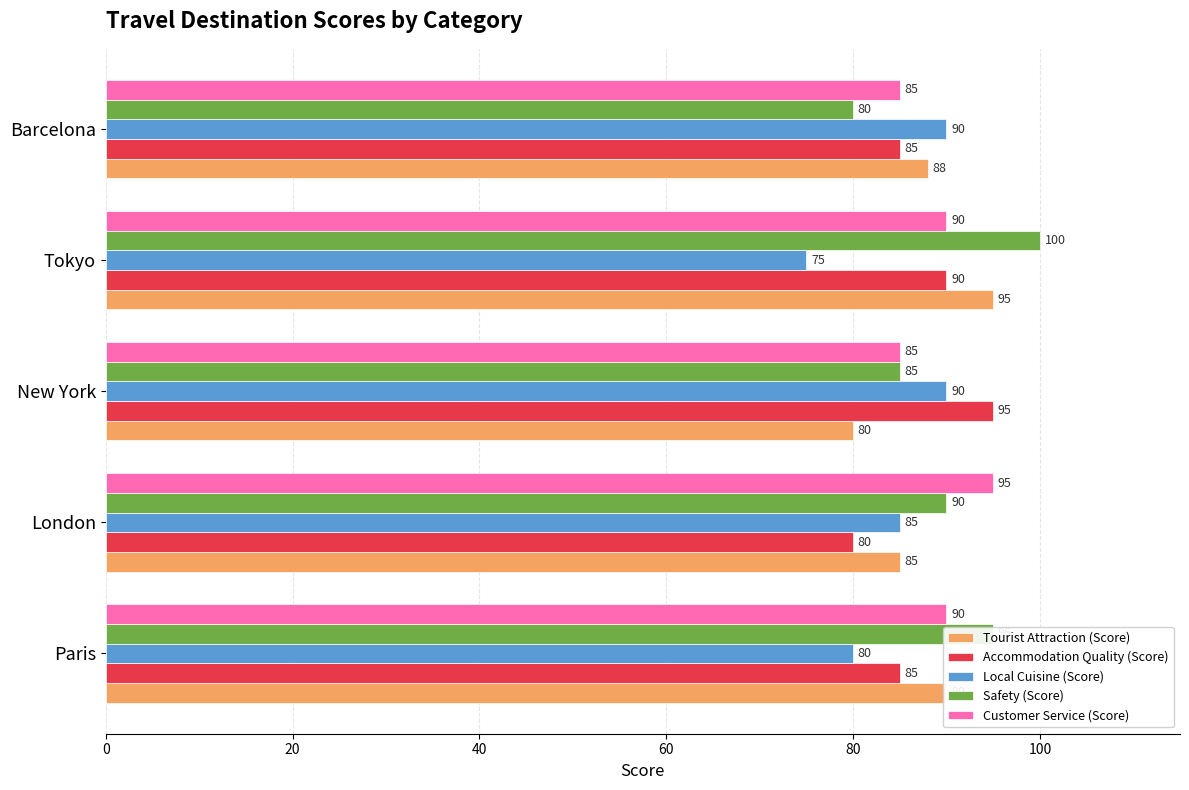

Which series has the widest spread of values?

Safety (Score)